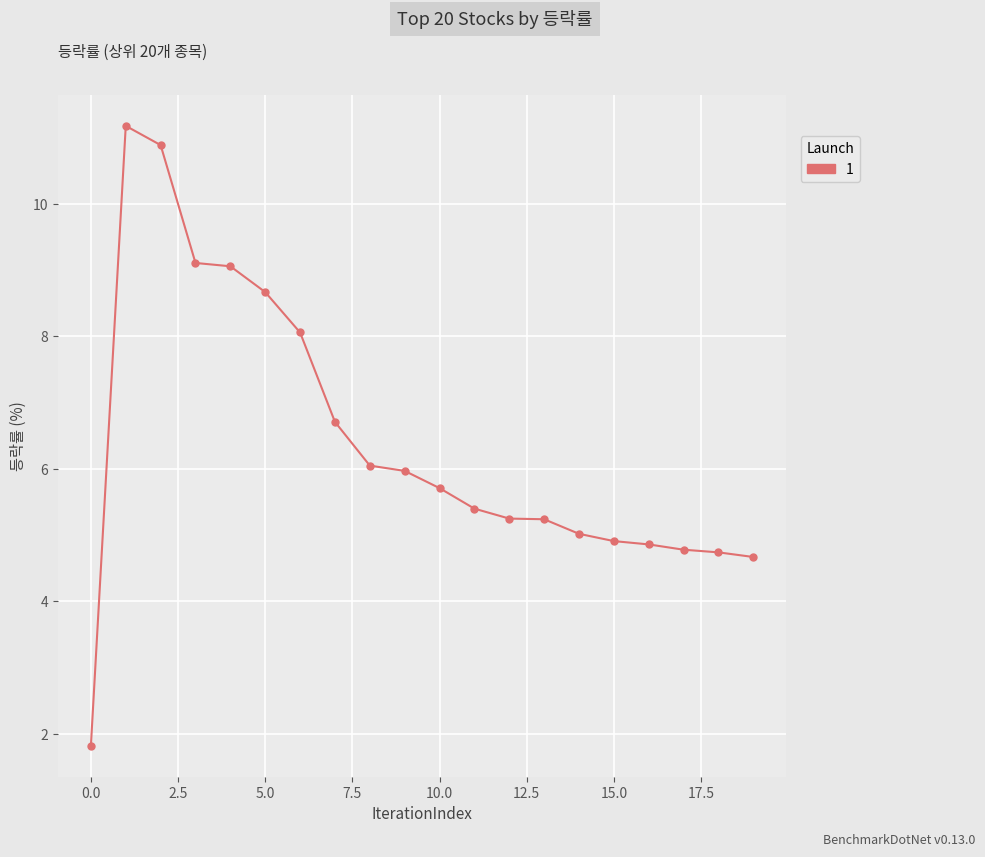

What is the greatest value displayed?

11.2